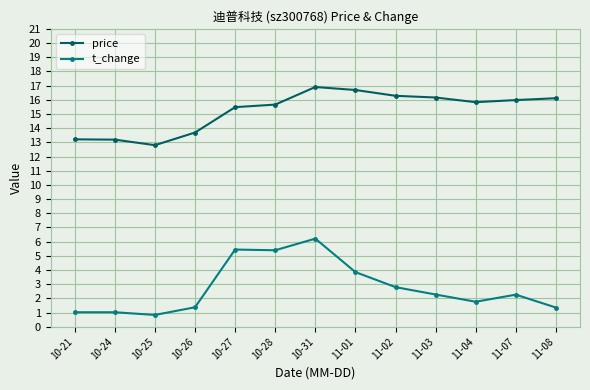

Rank the series at 10-31 from lowest to highest value.

t_change, price